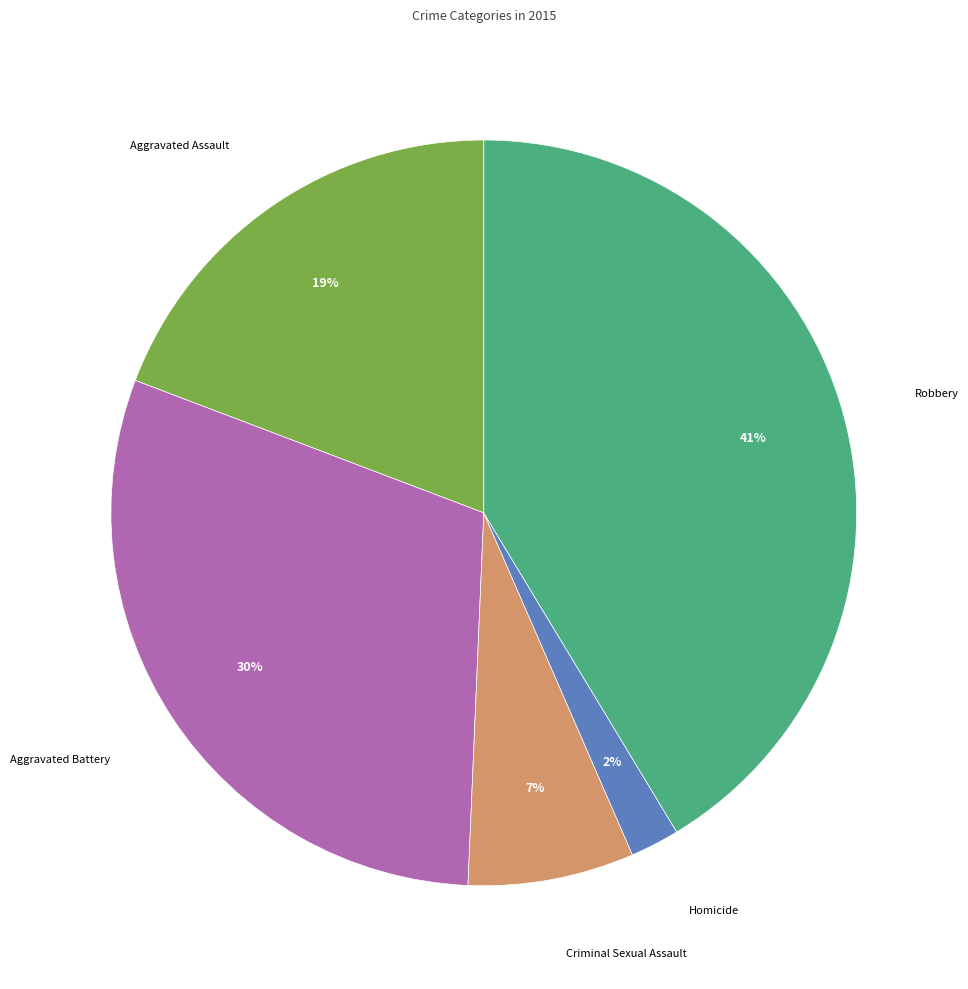

Does Aggravated Battery represent more than half of the total?

No